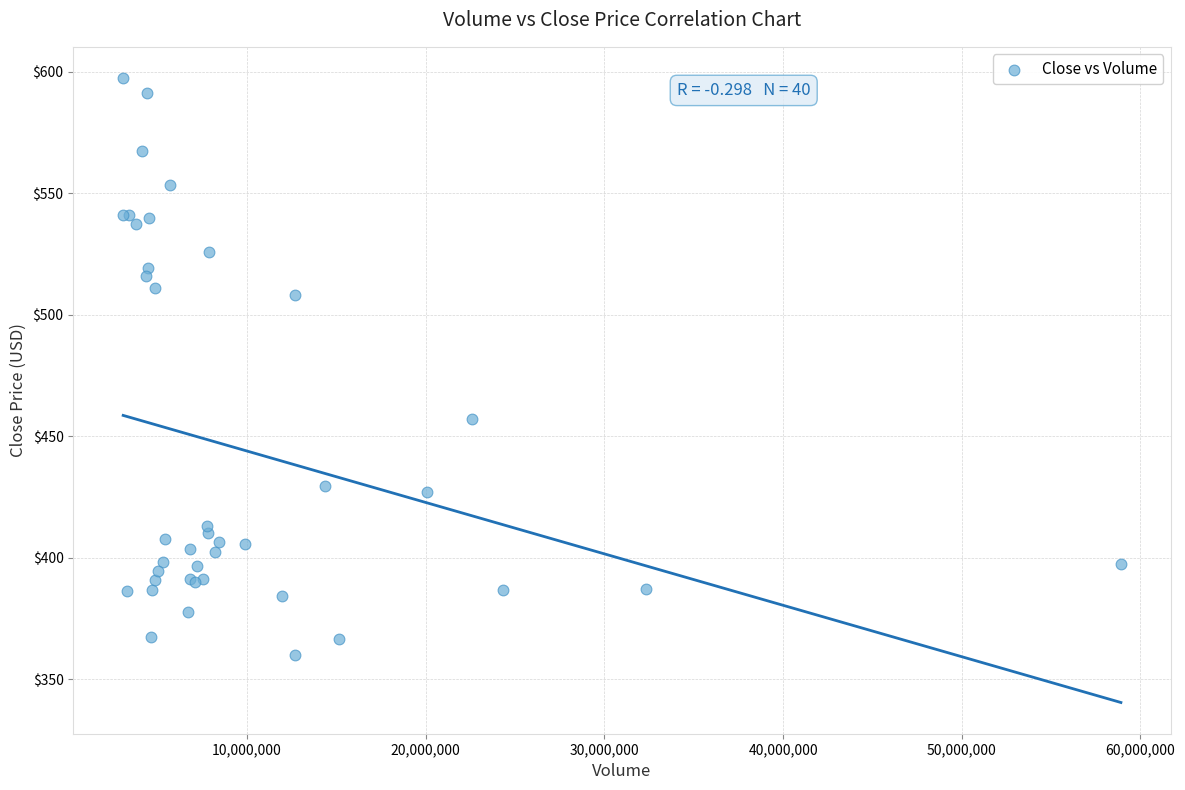

What Y value in the scatter plot is closest to 478?

457.1